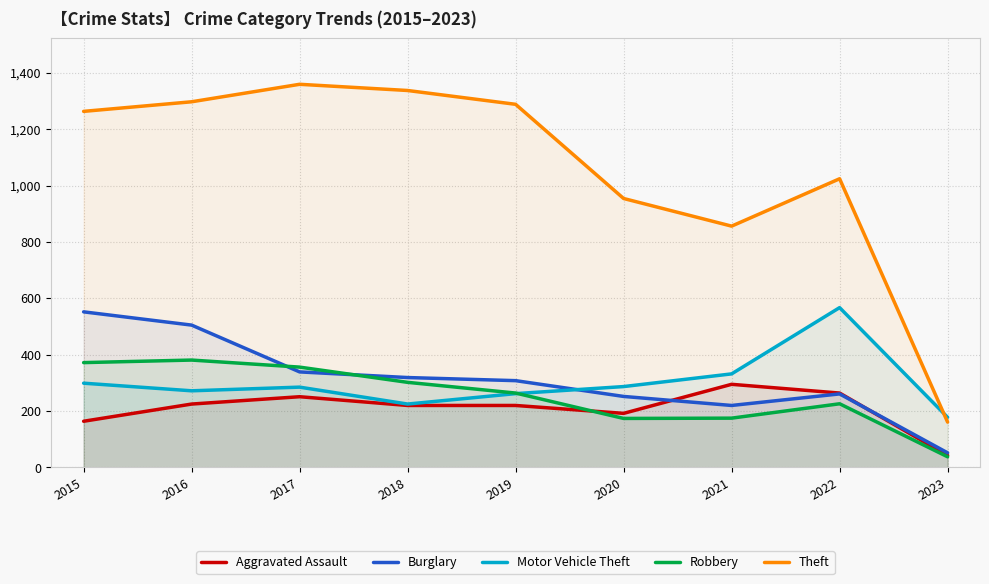

Which series has the largest range (max minus min)?

Theft